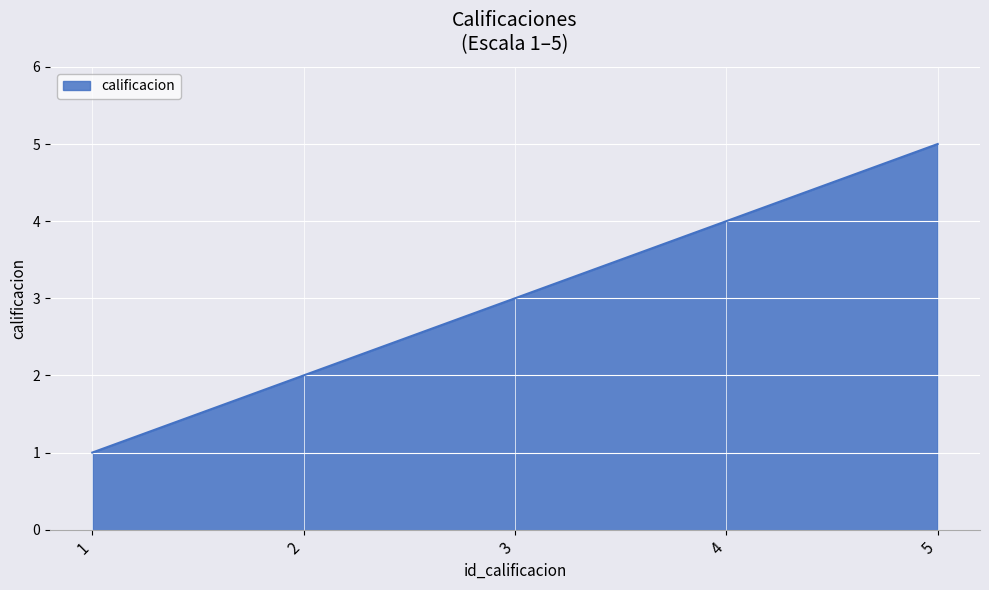

What is the maximum value shown in the chart?

5